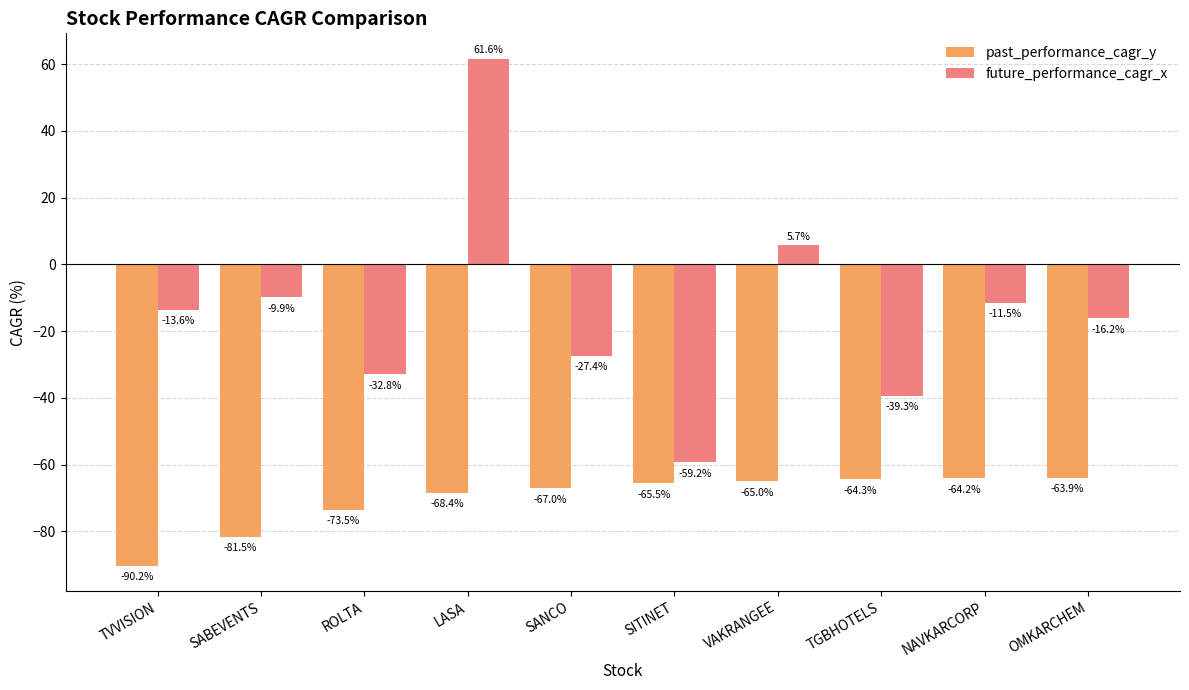

What position from the left is OMKARCHEM?

10